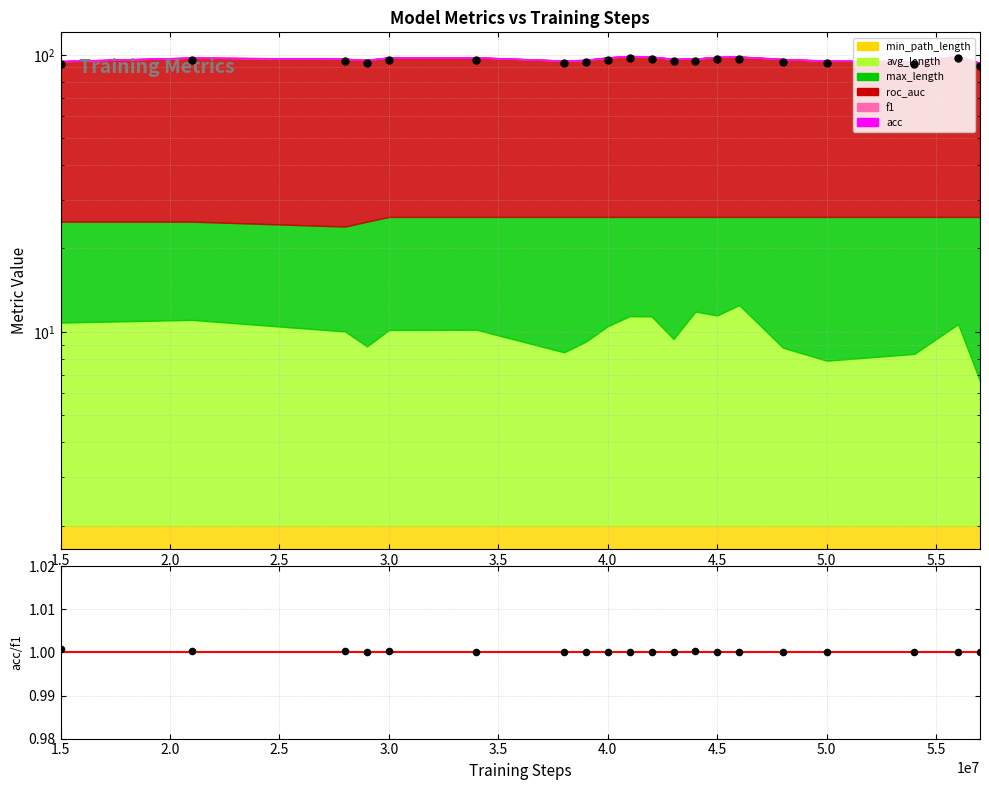

Which series reaches the minimum Y coordinate?

acc/f1